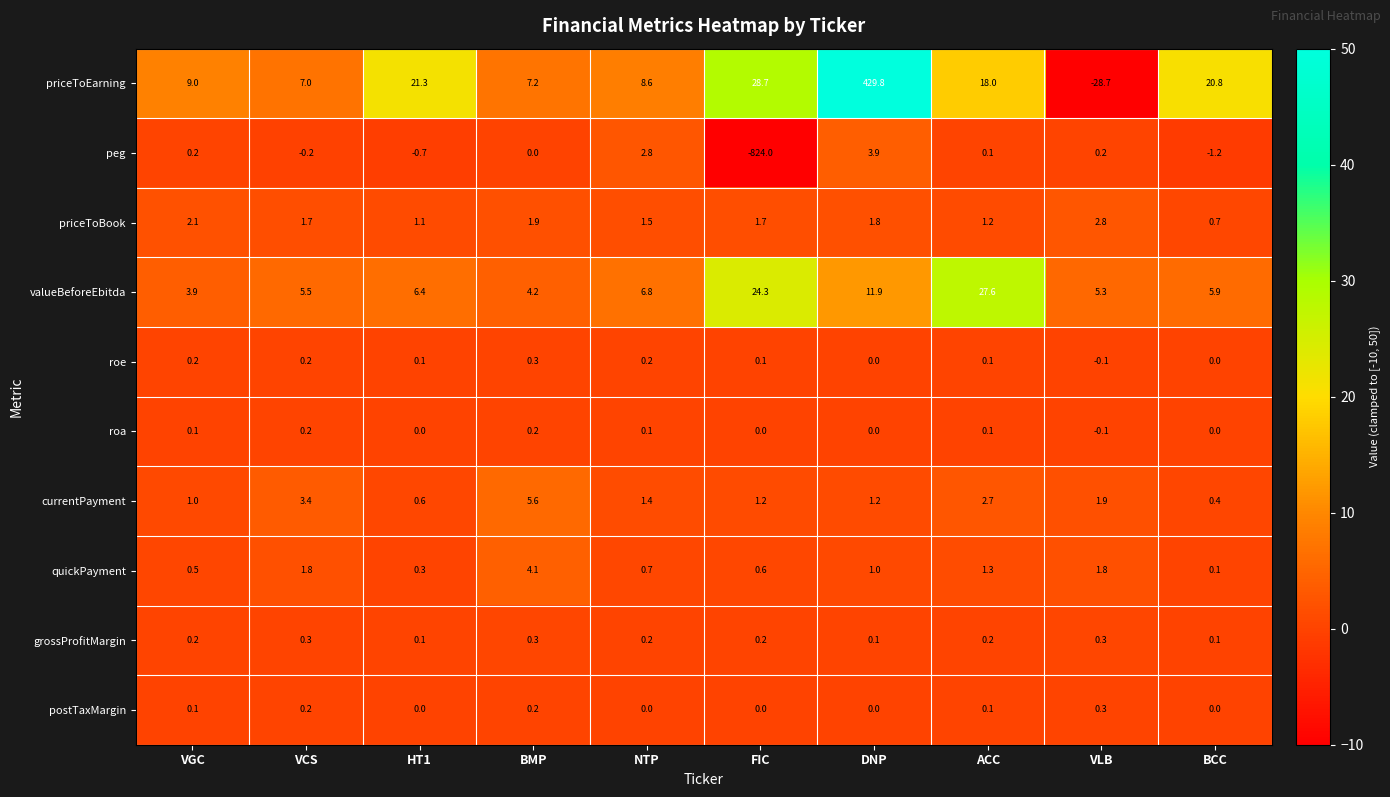

What is the approximate value of quickPayment at VLB?

1.8